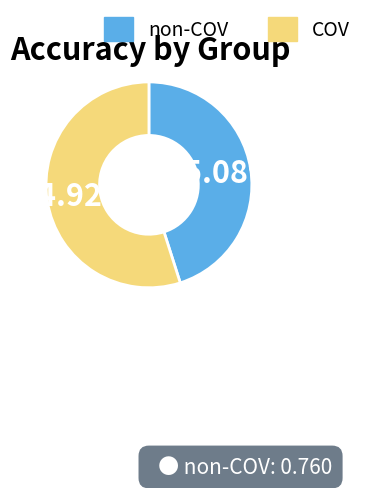

What is the largest slice in the pie chart?

COV